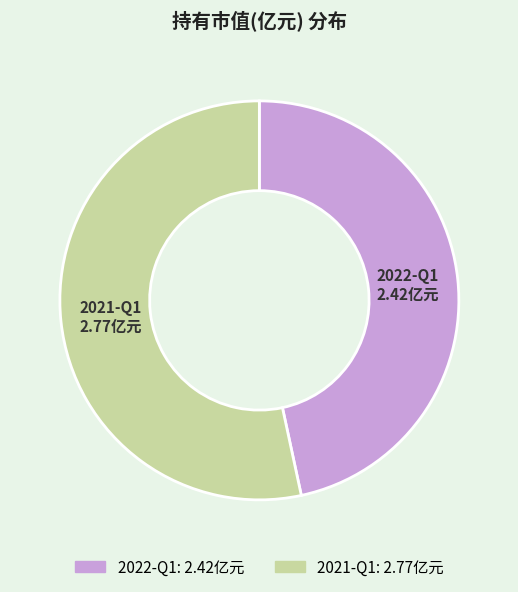

Do 2022-Q1 and 2021-Q1 together represent more than half of the pie?

Yes